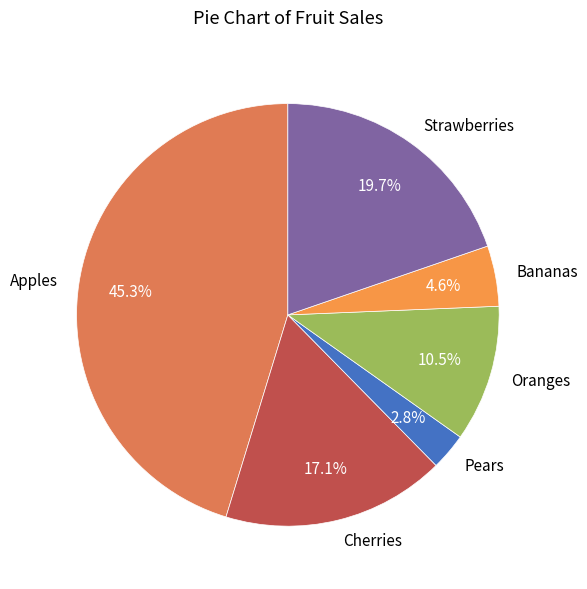

What percentage is the Cherries slice, to the nearest percent?

17%